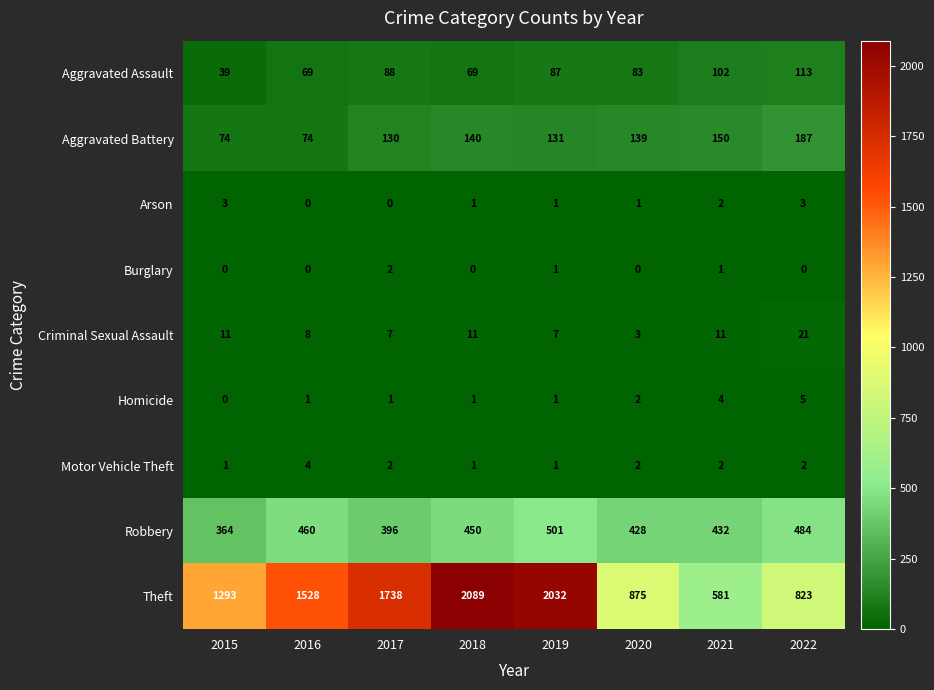

Where does the Aggravated Assault series first go above 87?

2017